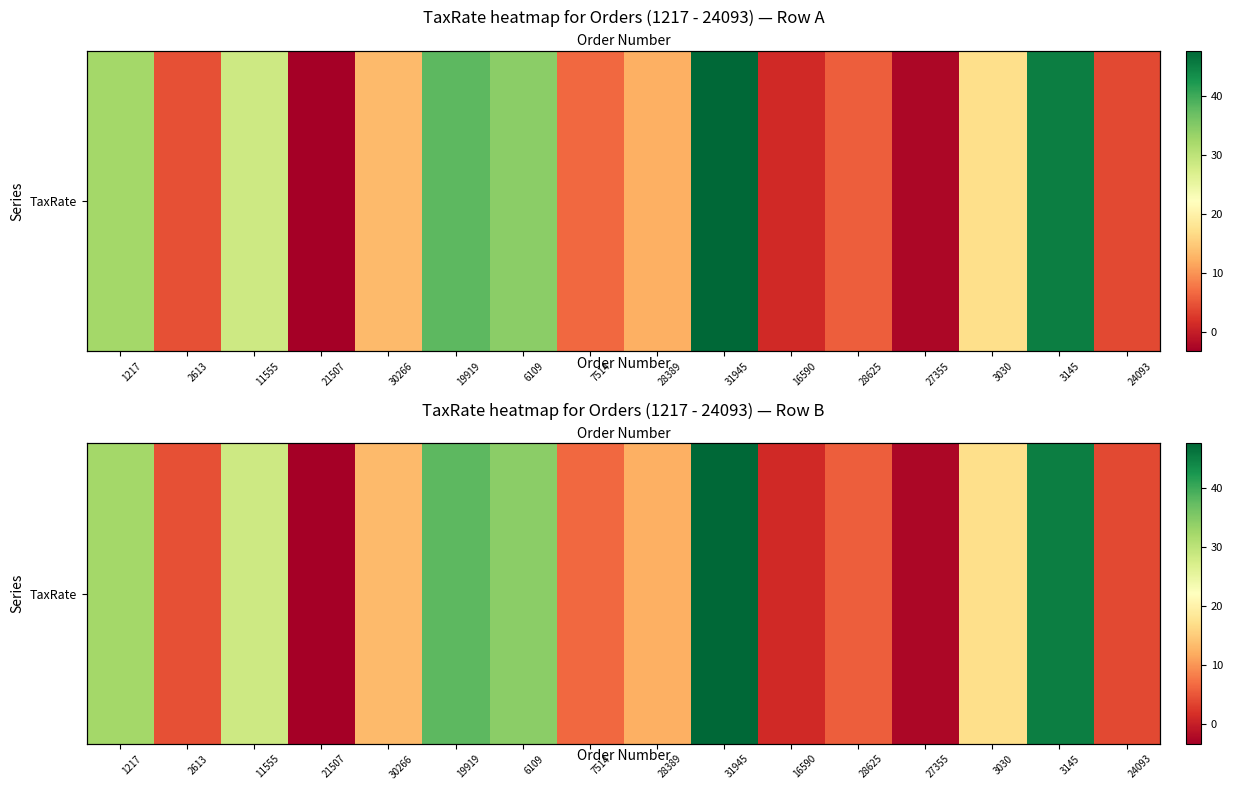

Where does the data first go above 13?

1217